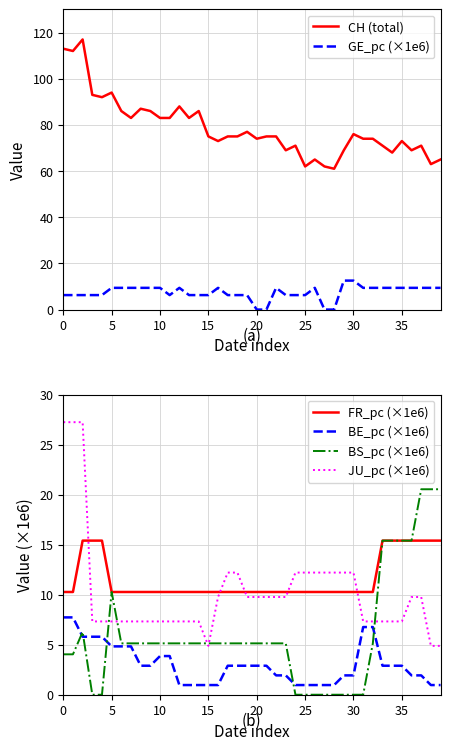

What is the sum of the FR_pc (×1e6) values at 27 and 37?

25.7